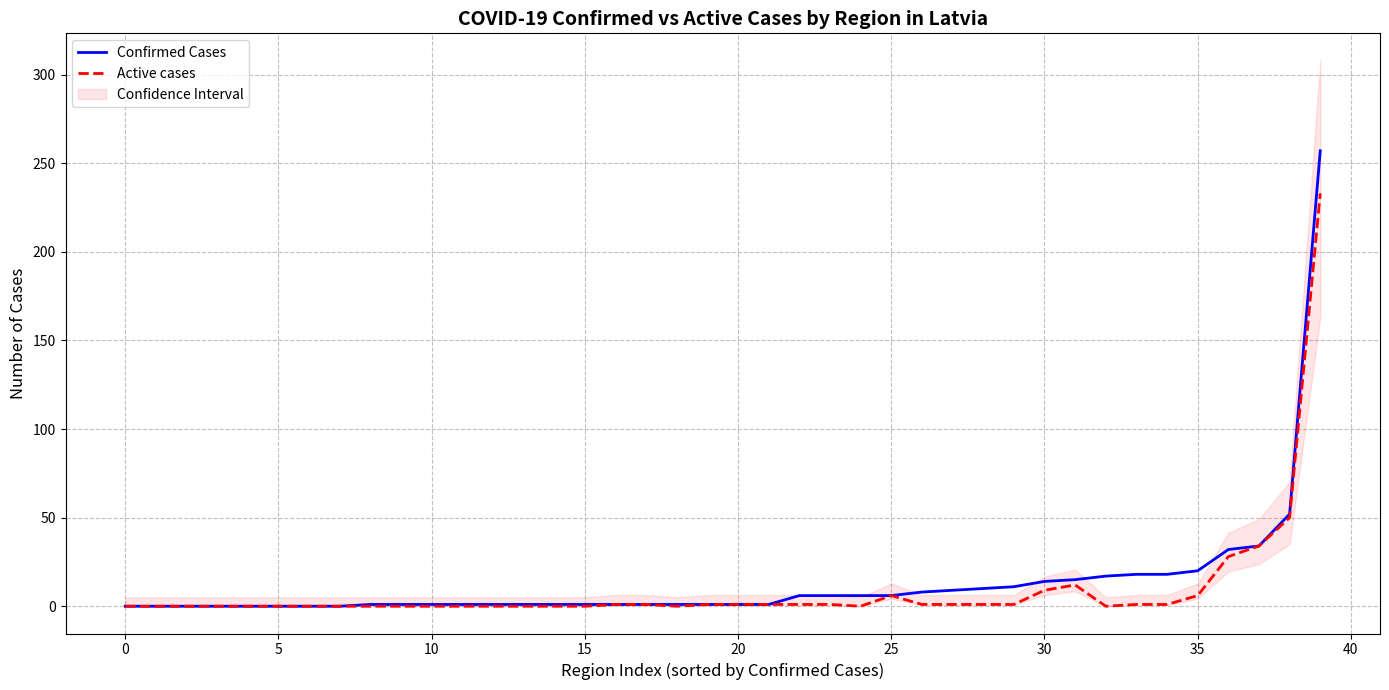

Read the Confirmed Cases value at 29.

11